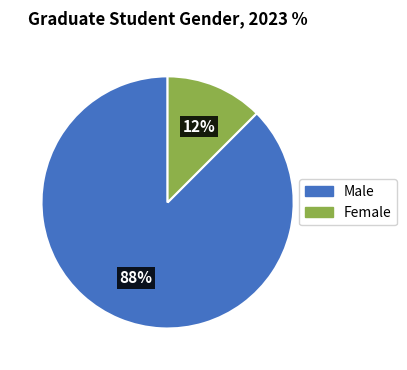

How many slices are in this pie chart?

2